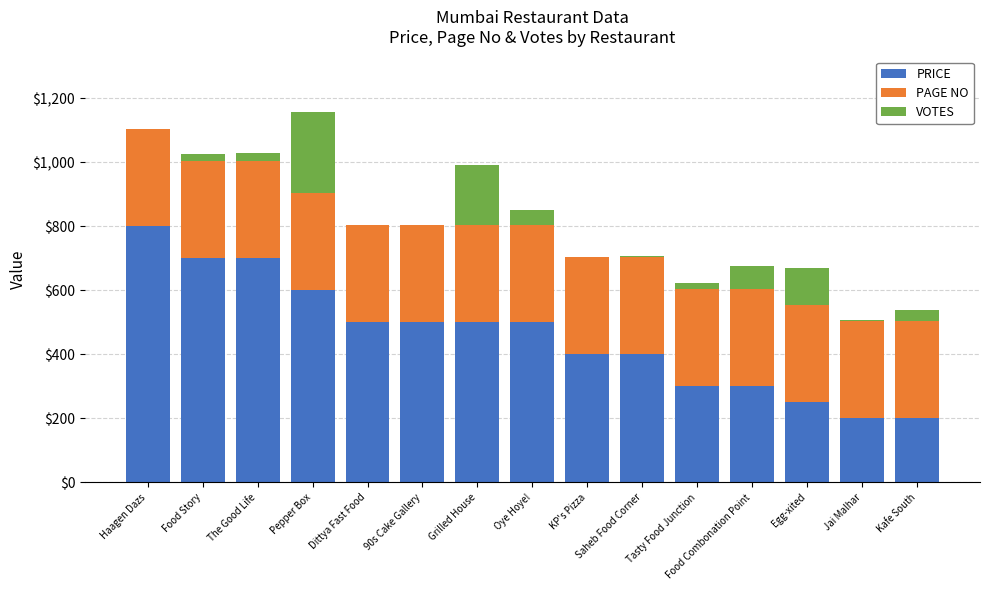

The PRICE series shows 200 at Jai Malhar. True or false?

True